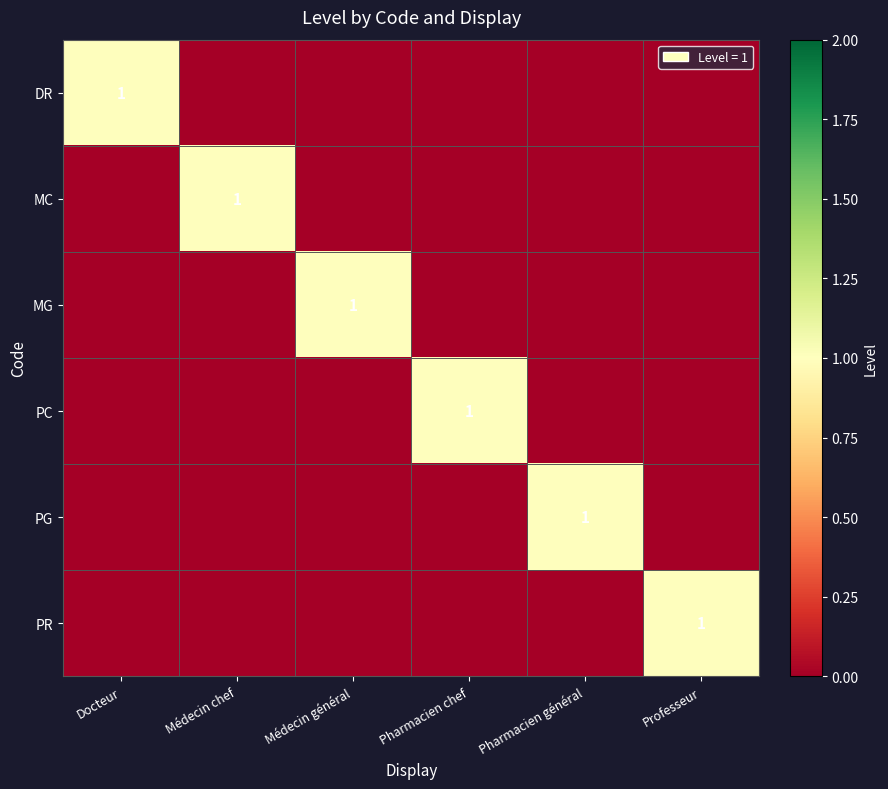

Rank the series by their maximum value, from highest to lowest.

DR, MC, MG, PC, PG, PR